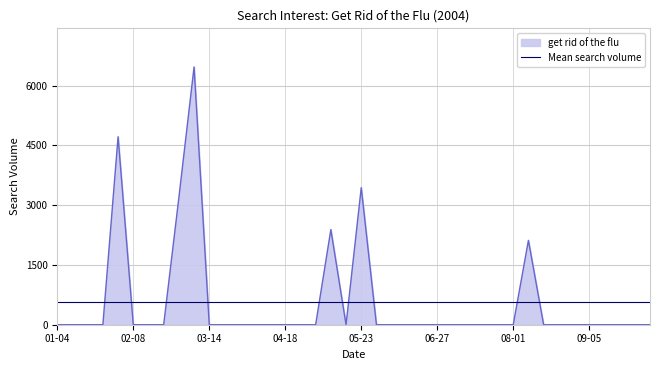

Which series has the largest range (max minus min)?

get rid of the flu